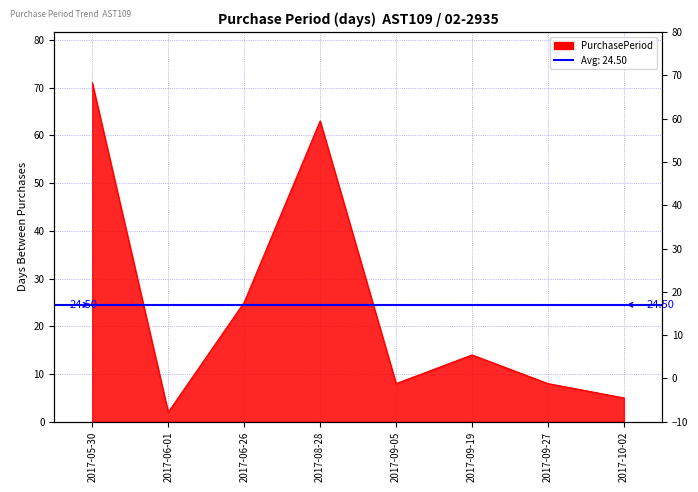

True or false: there are more than 2 points higher than both neighbors.

False